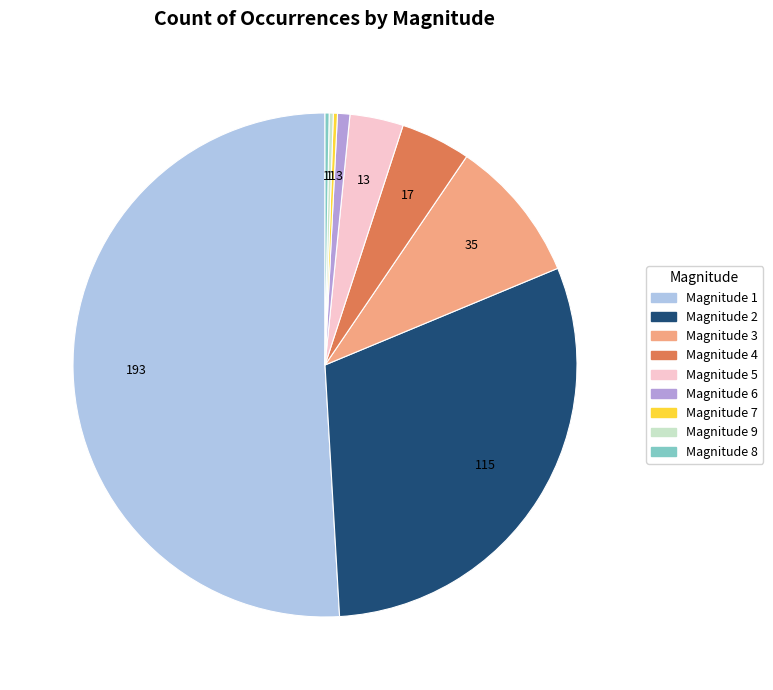

Is there any slice that represents more than half of the pie?

Yes